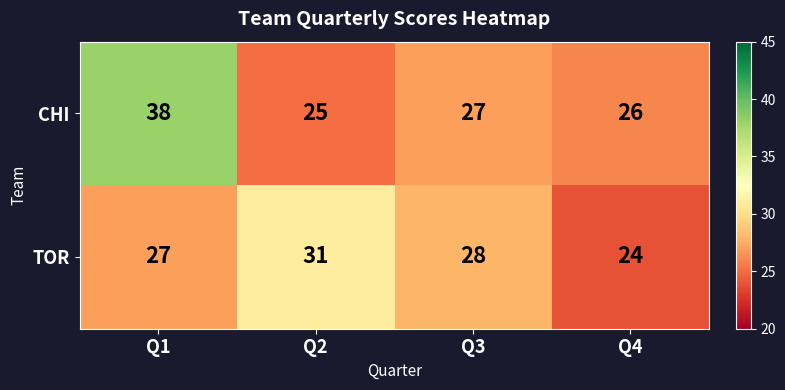

Reading left to right, extract all data points from this chart.

CHI: Q1=38	Q2=25	Q3=27	Q4=26
TOR: Q1=27	Q2=31	Q3=28	Q4=24